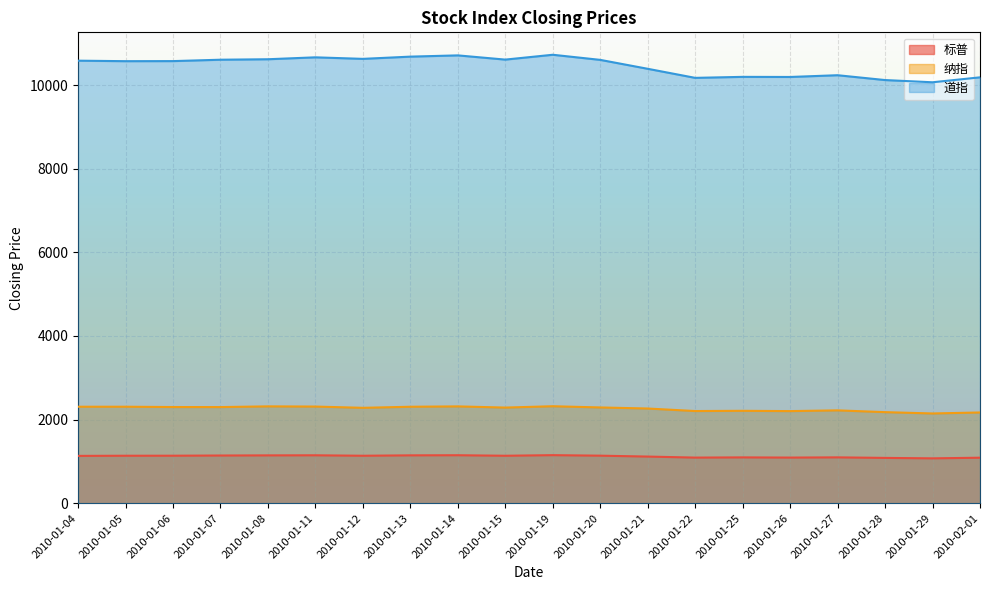

What is the average value of the 纳指 series?

2262.9